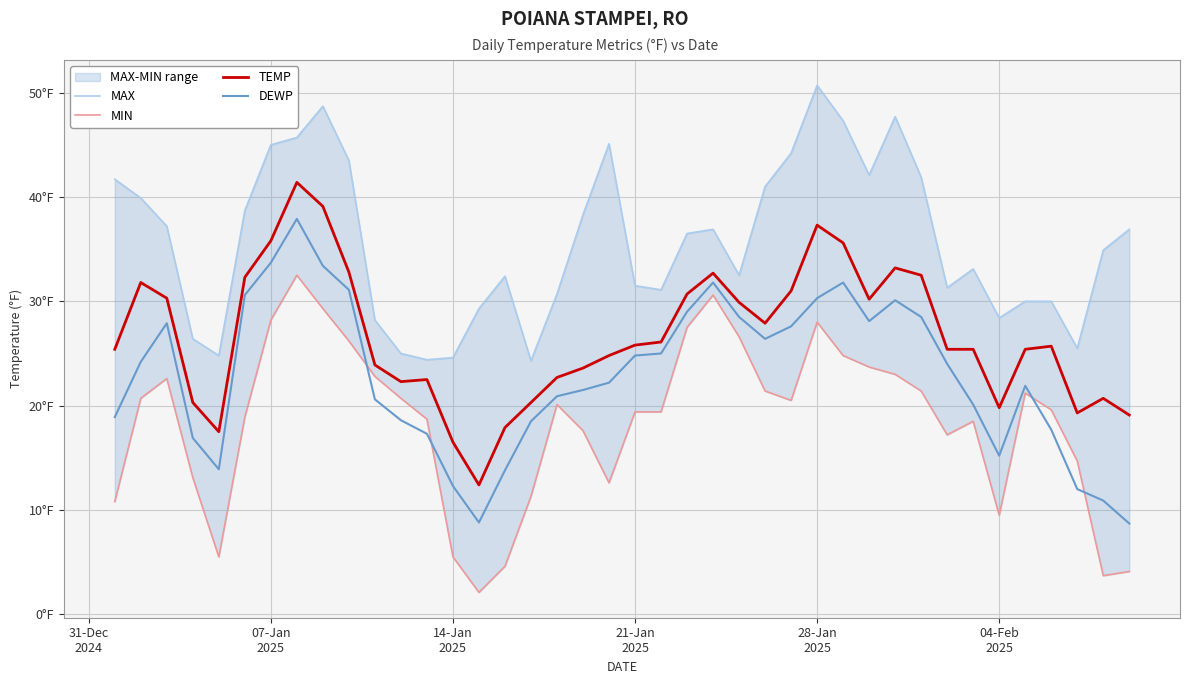

Is it true that TEMP equals 39.6 at 18?

False